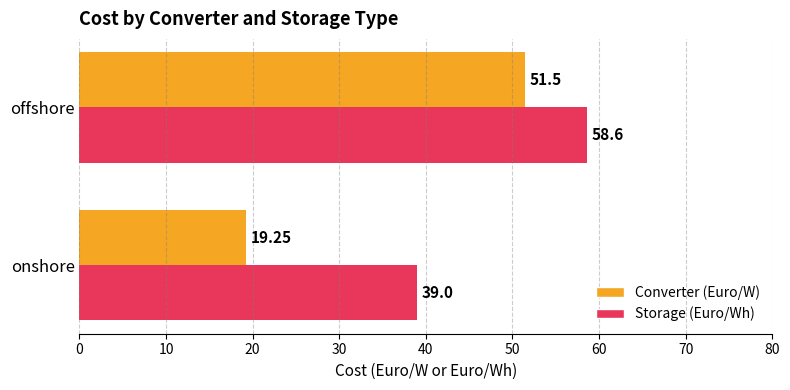

At which category is the sum across all series the highest?

offshore